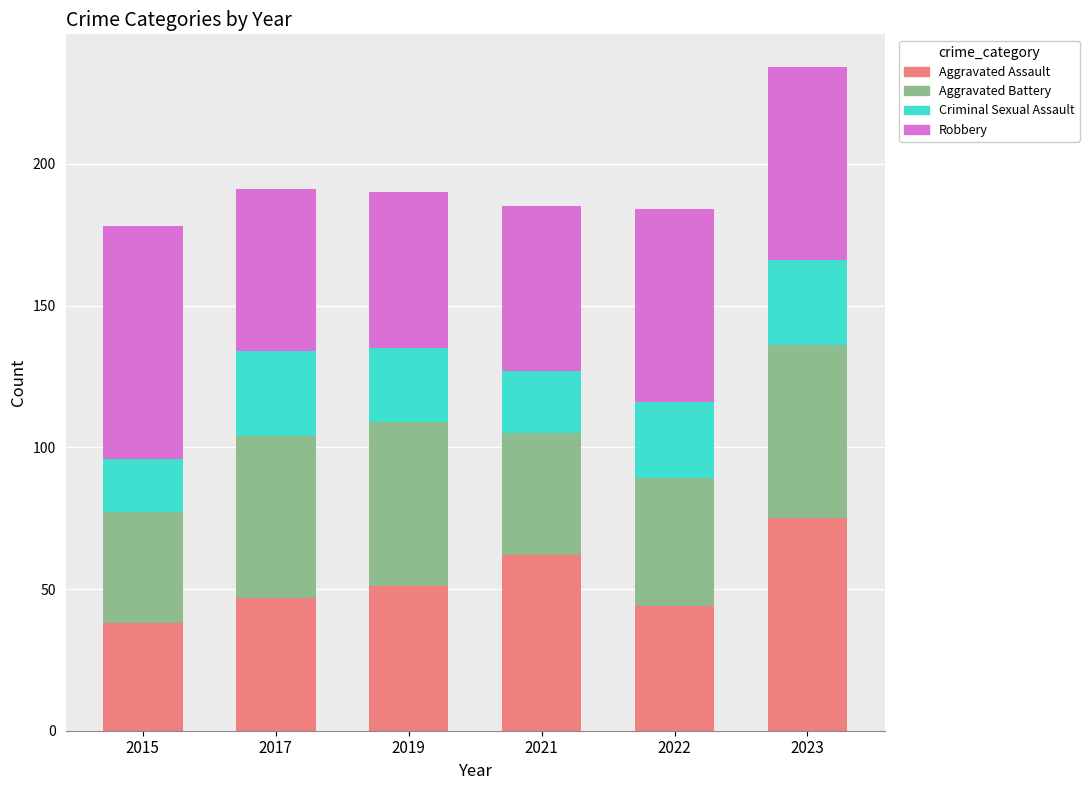

How many categories are shown in the chart?

6